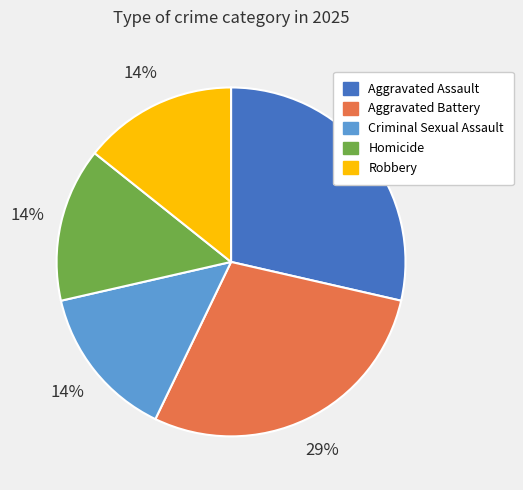

Combined, do Aggravated Battery and Robbery account for over 50%?

No